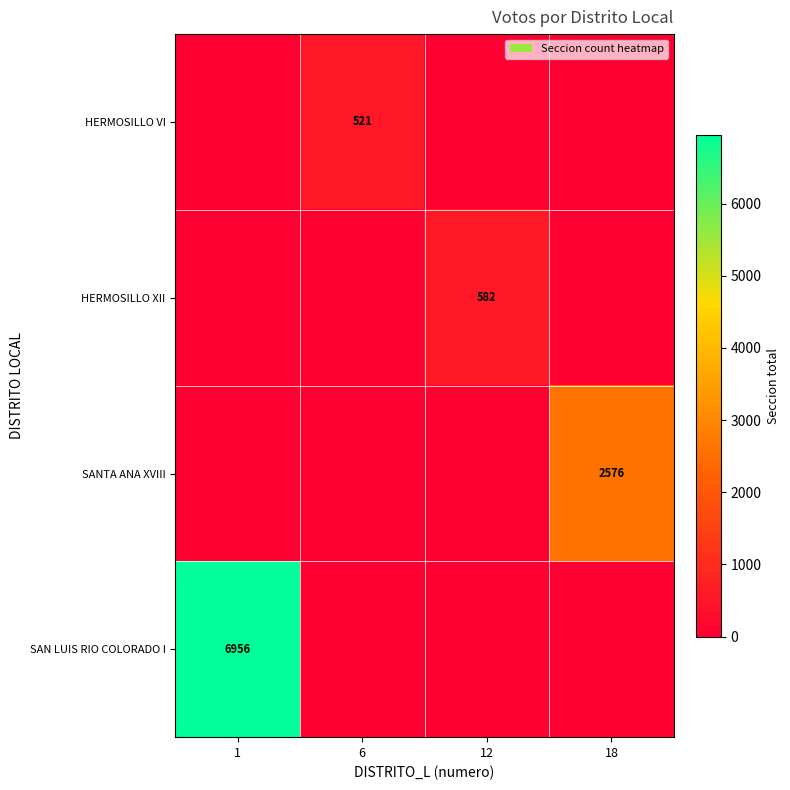

The value of HERMOSILLO XII at 12 is 582. True or false?

True